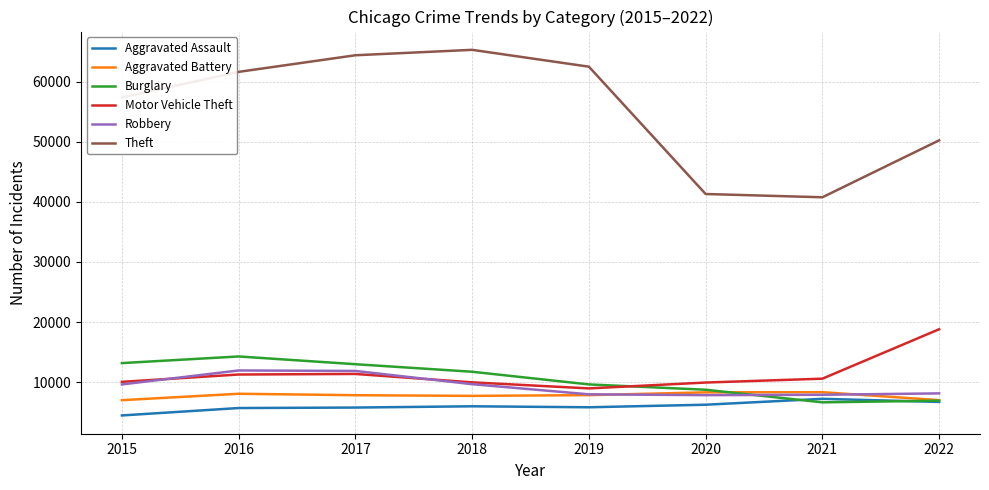

What are all the series names shown in the legend?

Aggravated Assault, Aggravated Battery, Burglary, Motor Vehicle Theft, Robbery, Theft